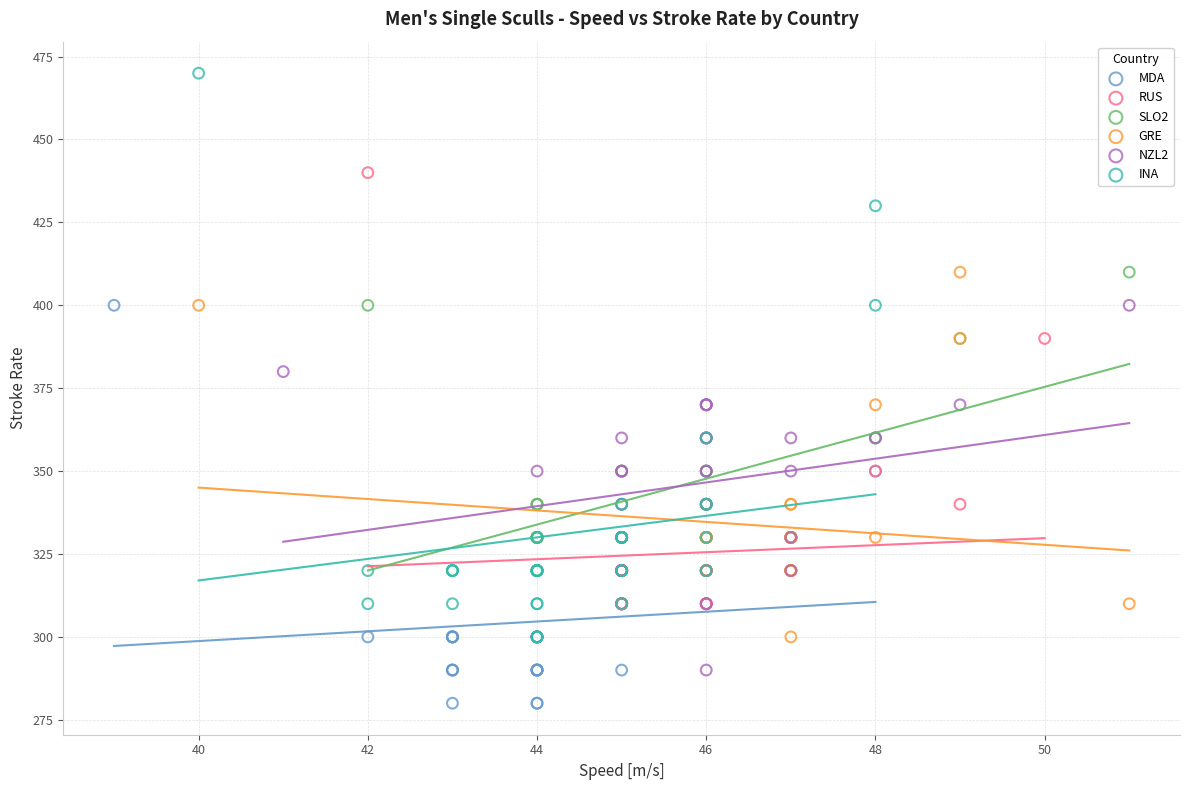

Which series has the largest Y range (max minus min)?

INA